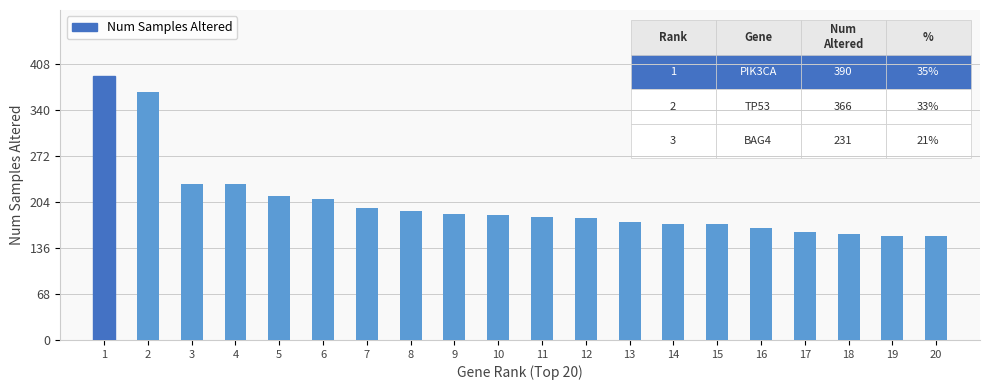

Between 3 and 12, which is larger?

3